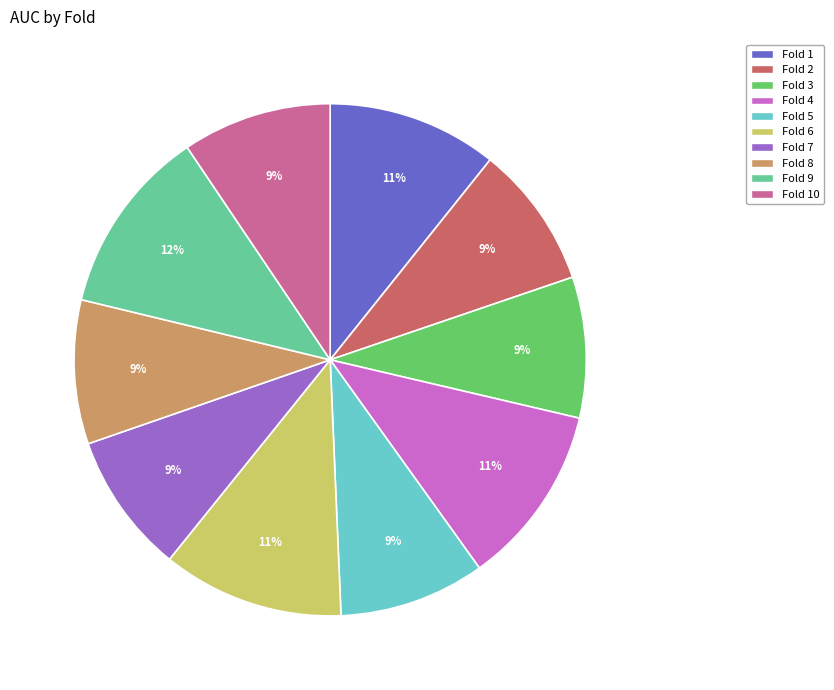

Which has a higher value, Fold 3 or Fold 9?

Fold 9